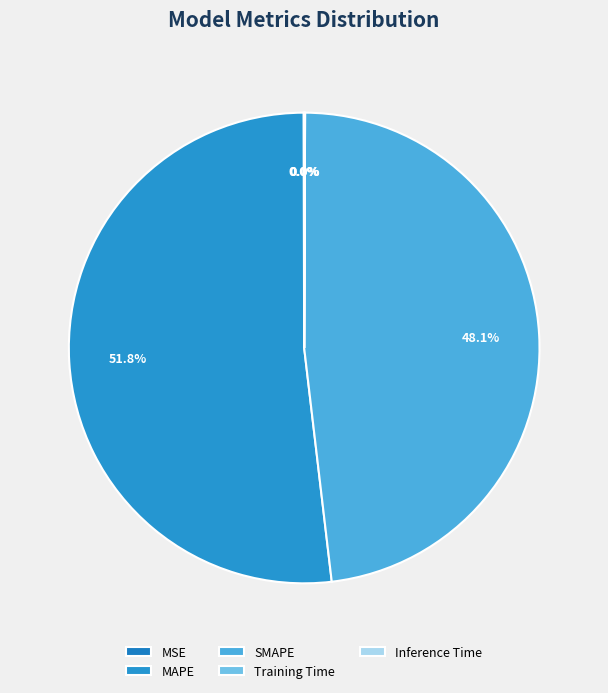

Is it true that Inference Time is 8% of the pie?

False